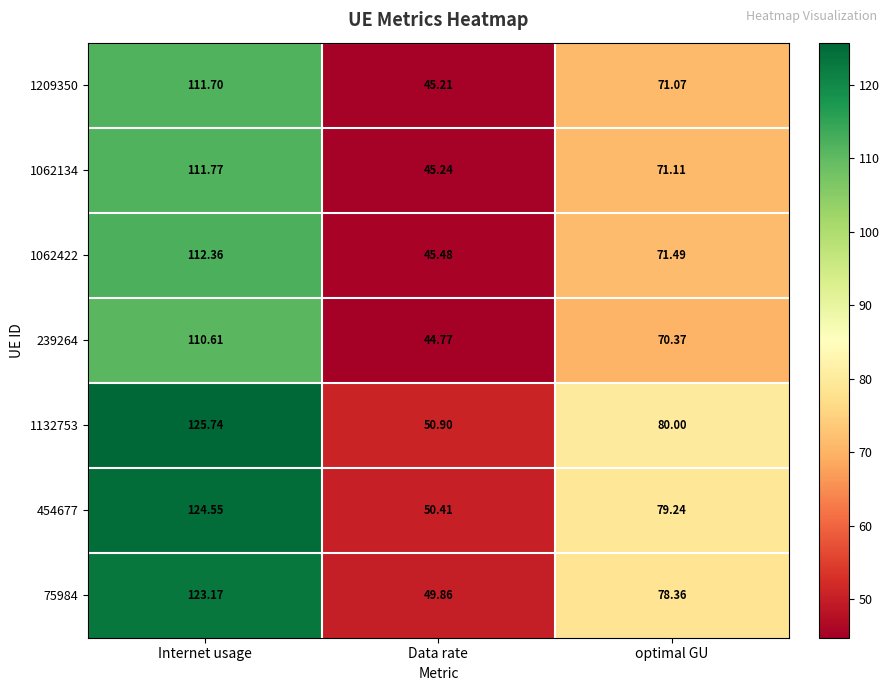

What is the total value across all series at Internet usage?

819.9